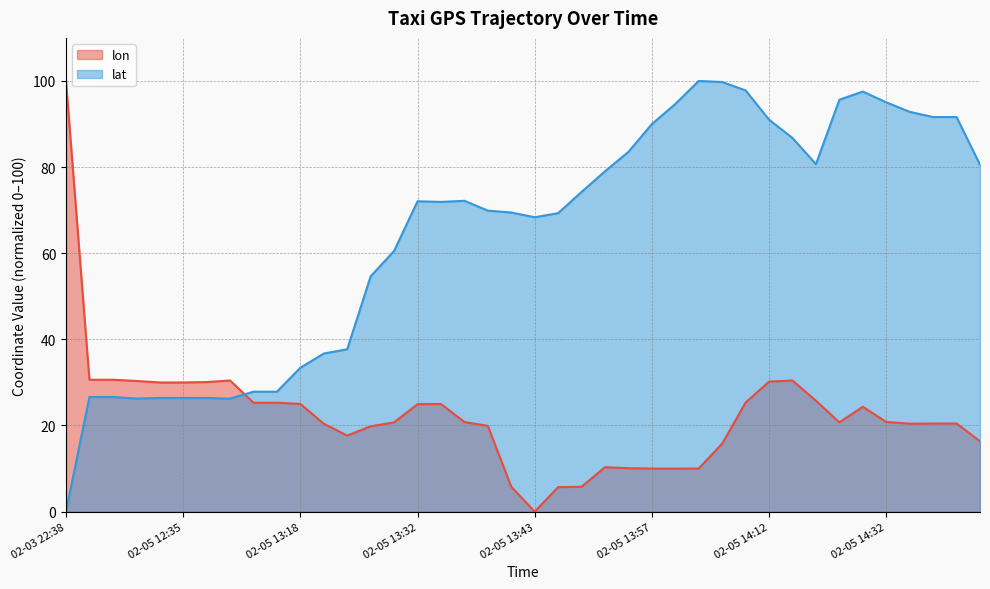

The value of lon at 2008-02-05 13:47:25 is 5.7. True or false?

True